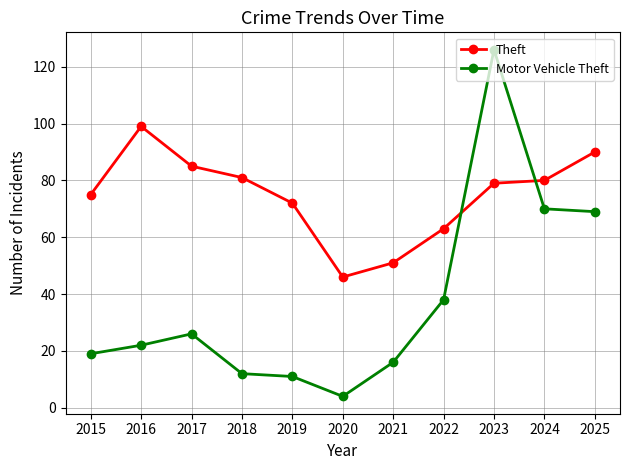

The Theft series shows 79 at 2023. True or false?

True